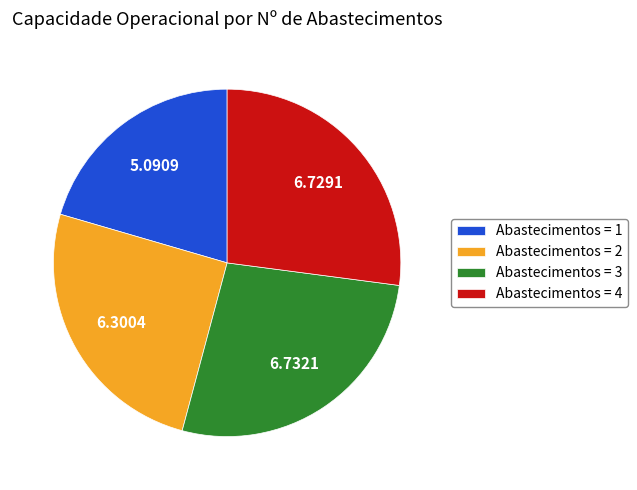

Does Abastecimentos = 2 represent more than half of the total?

No